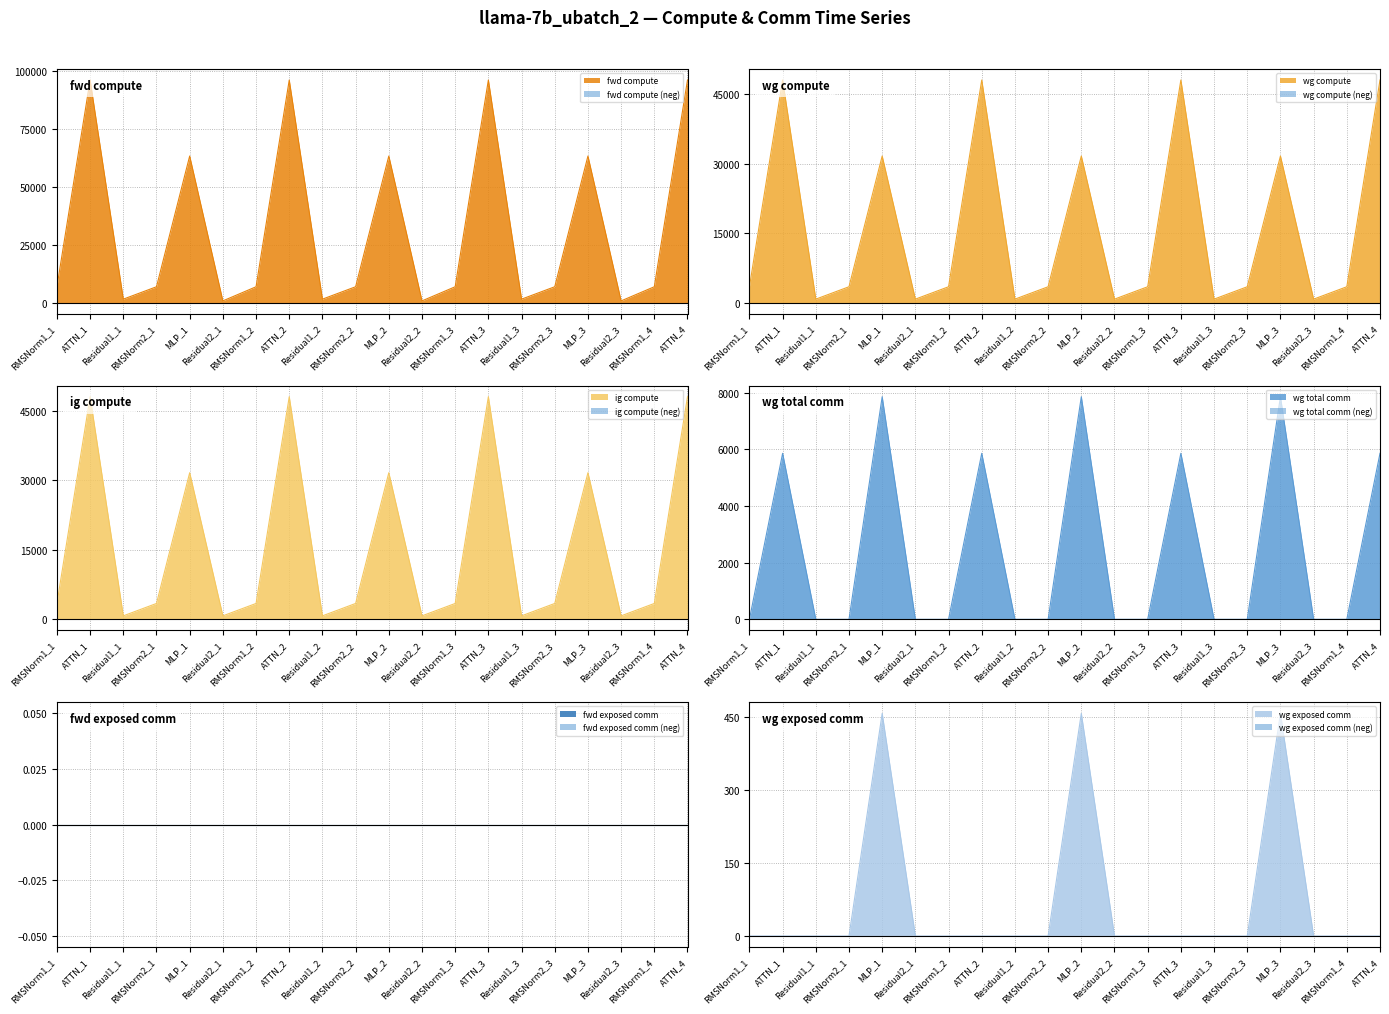

What is the average value of the wg compute series?

15794.5